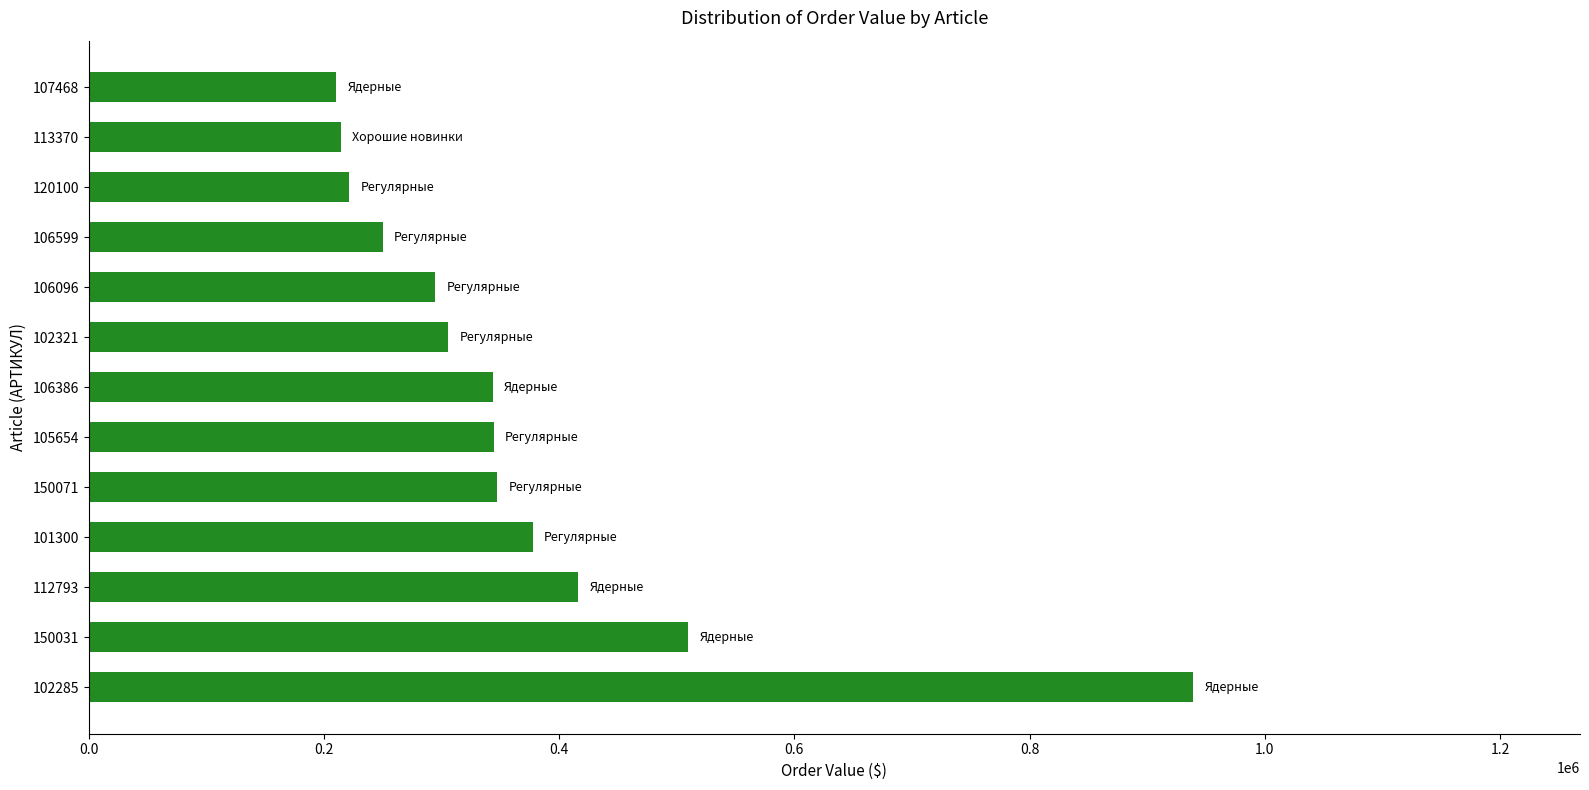

What is the difference between the maximum and minimum values?

728808.7